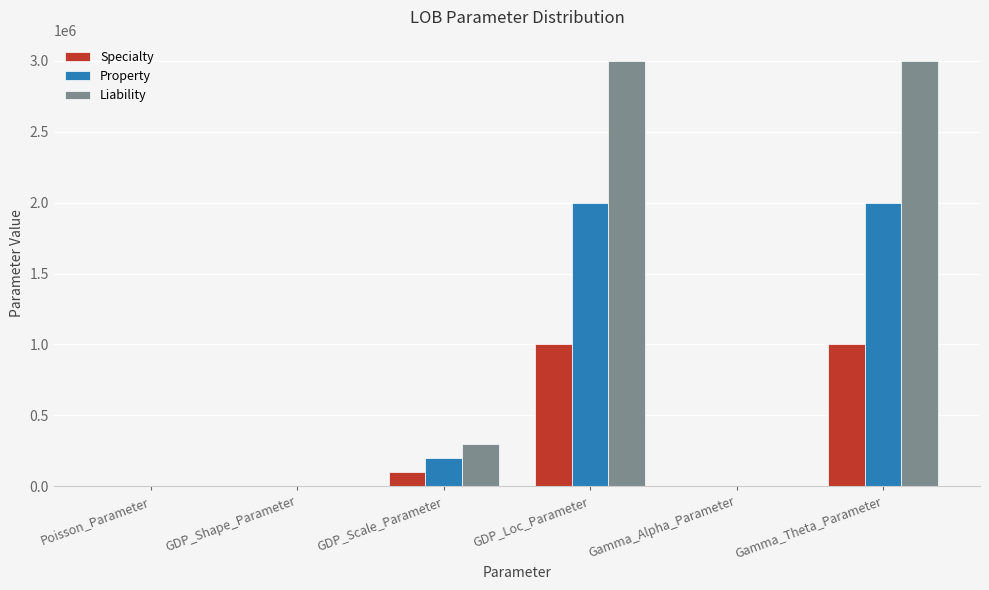

What is the sum of all Specialty values?

2100006.3